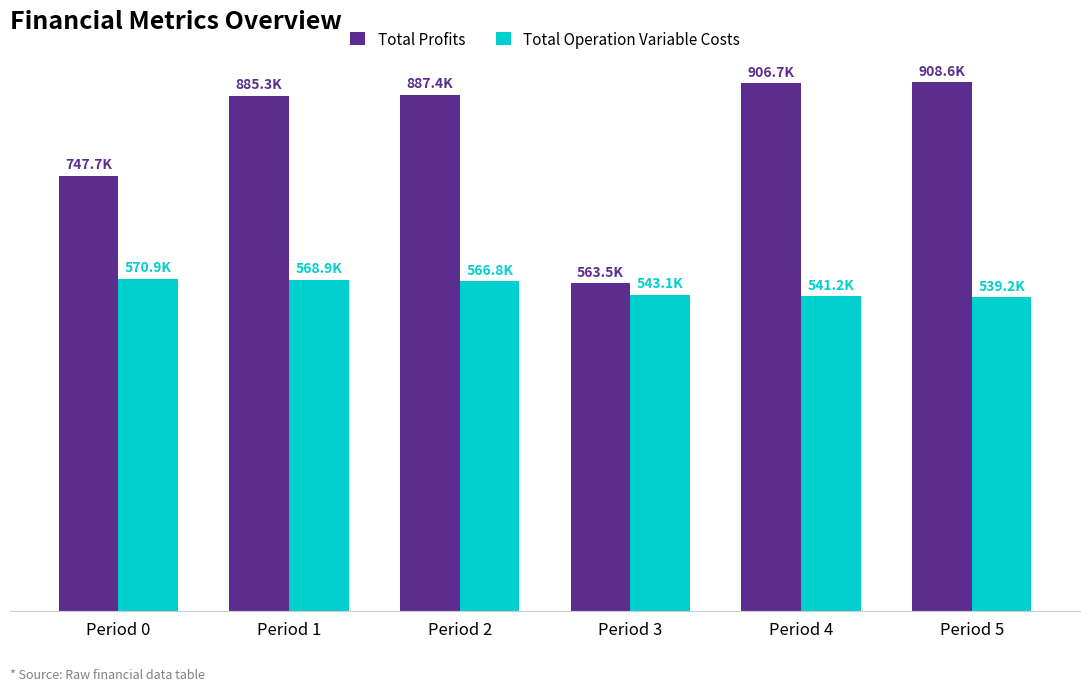

What are all the series names shown in the legend?

Total Profits, Total Operation Variable Costs